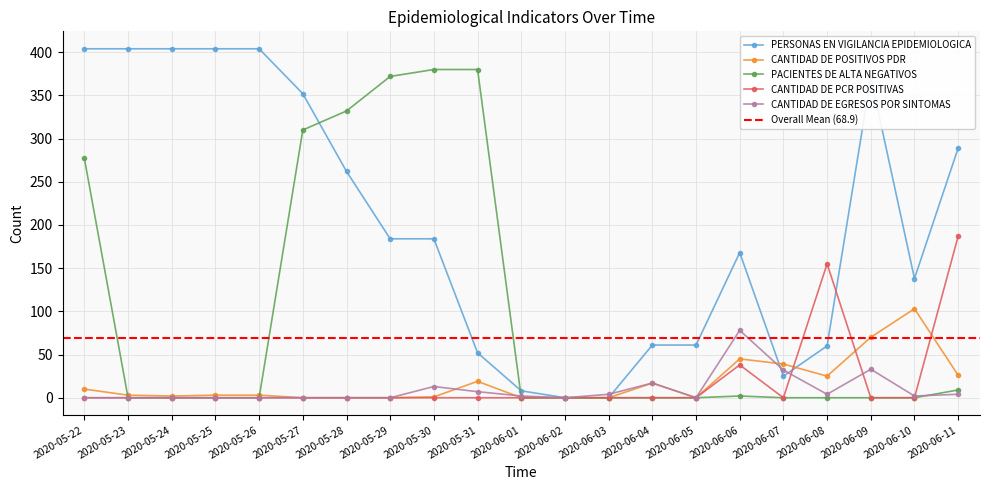

True or false: PACIENTES DE ALTA NEGATIVOS has a value of 220 at 2020-06-07.

False